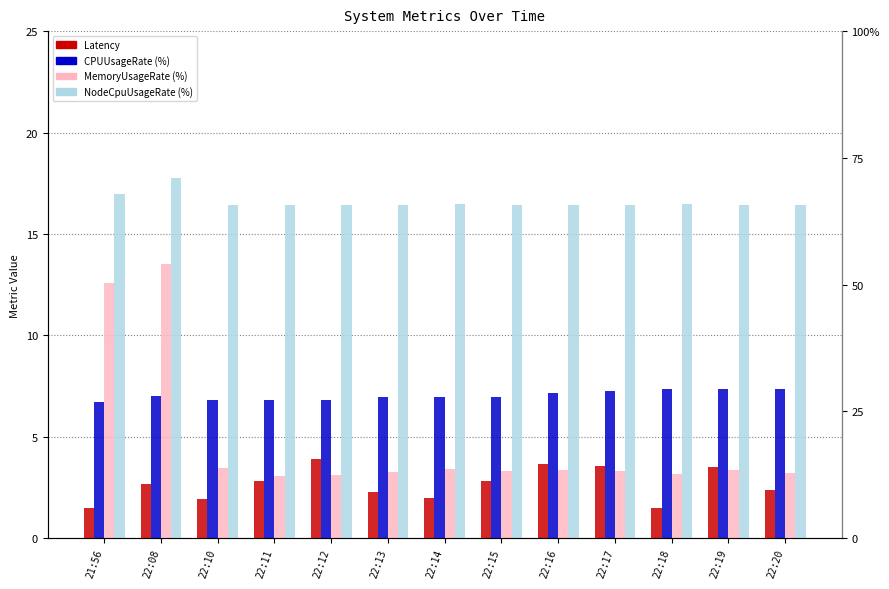

What are all the series names shown in the legend?

Latency, CPUUsageRate, MemoryUsageRate, NodeCpuUsageRate